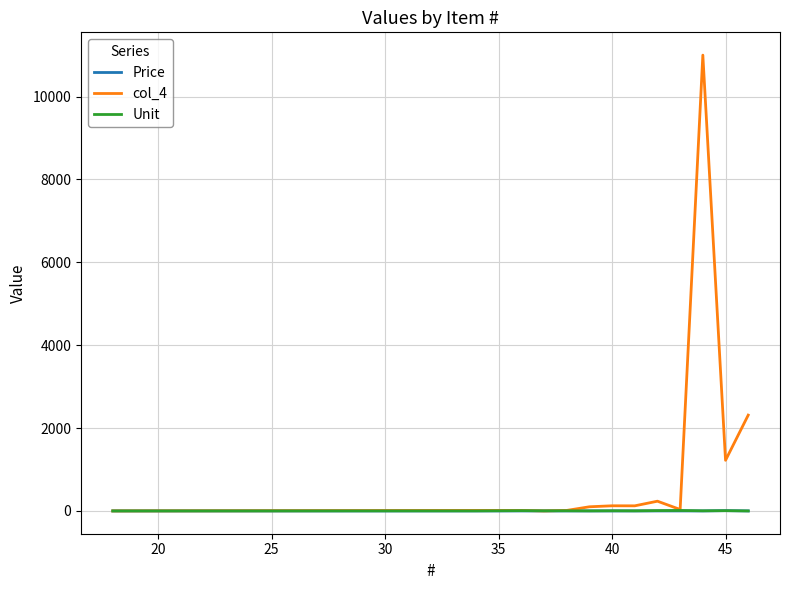

Which series has the widest spread of values?

col_4